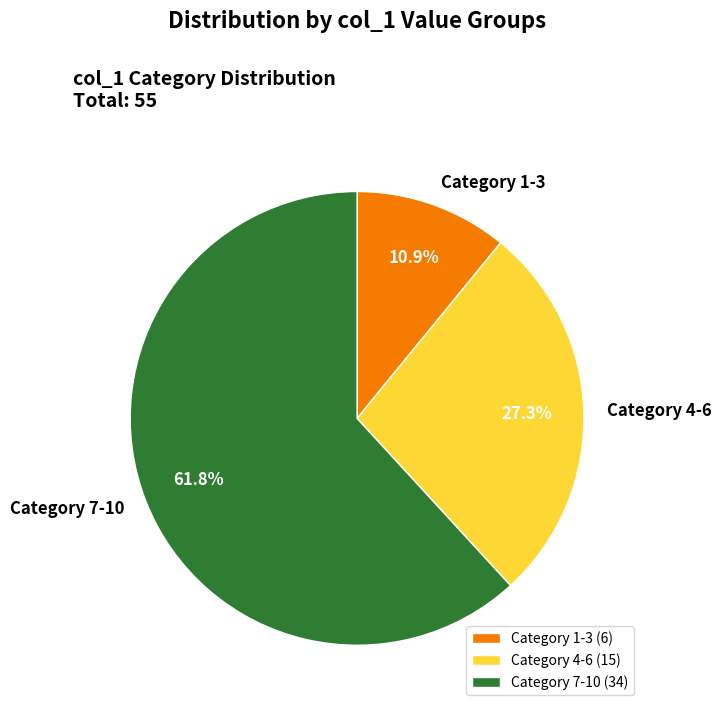

Rank the categories by value from lowest to highest.

Category 1-3 (6), Category 4-6 (15), Category 7-10 (34)